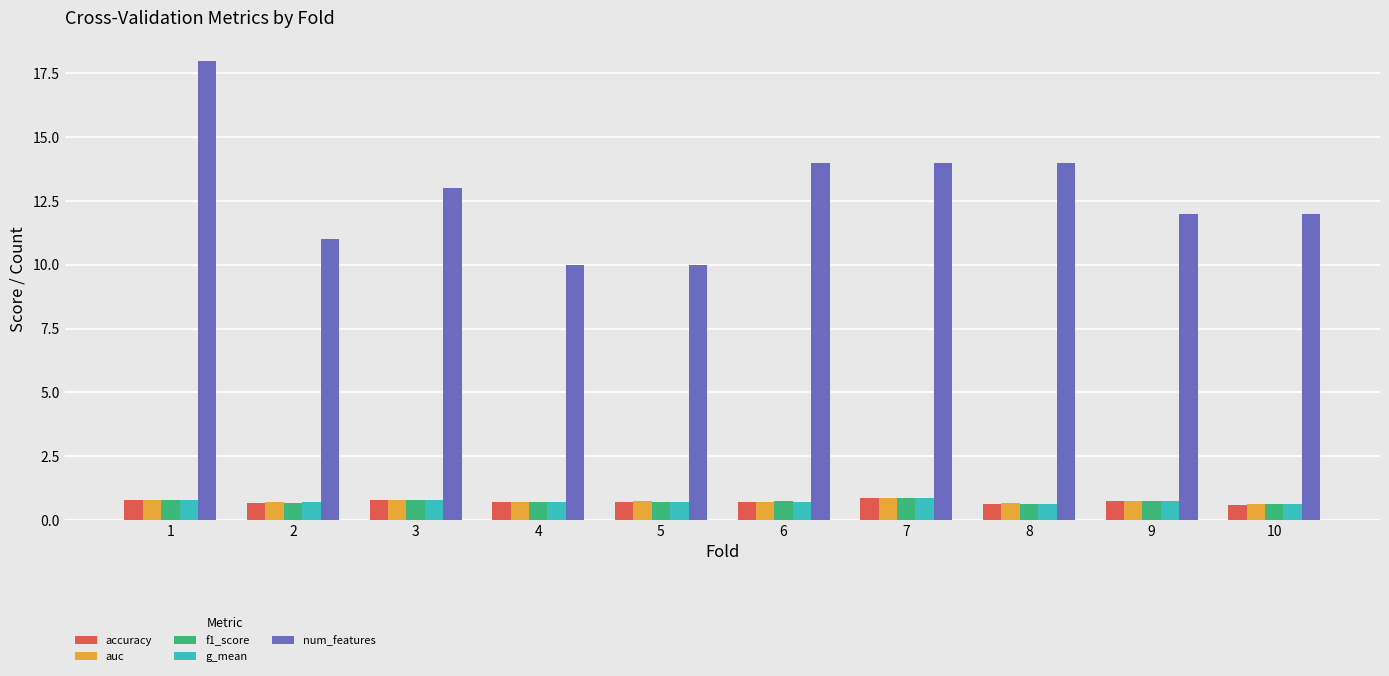

The num_features series shows 12.0 at 10. True or false?

True